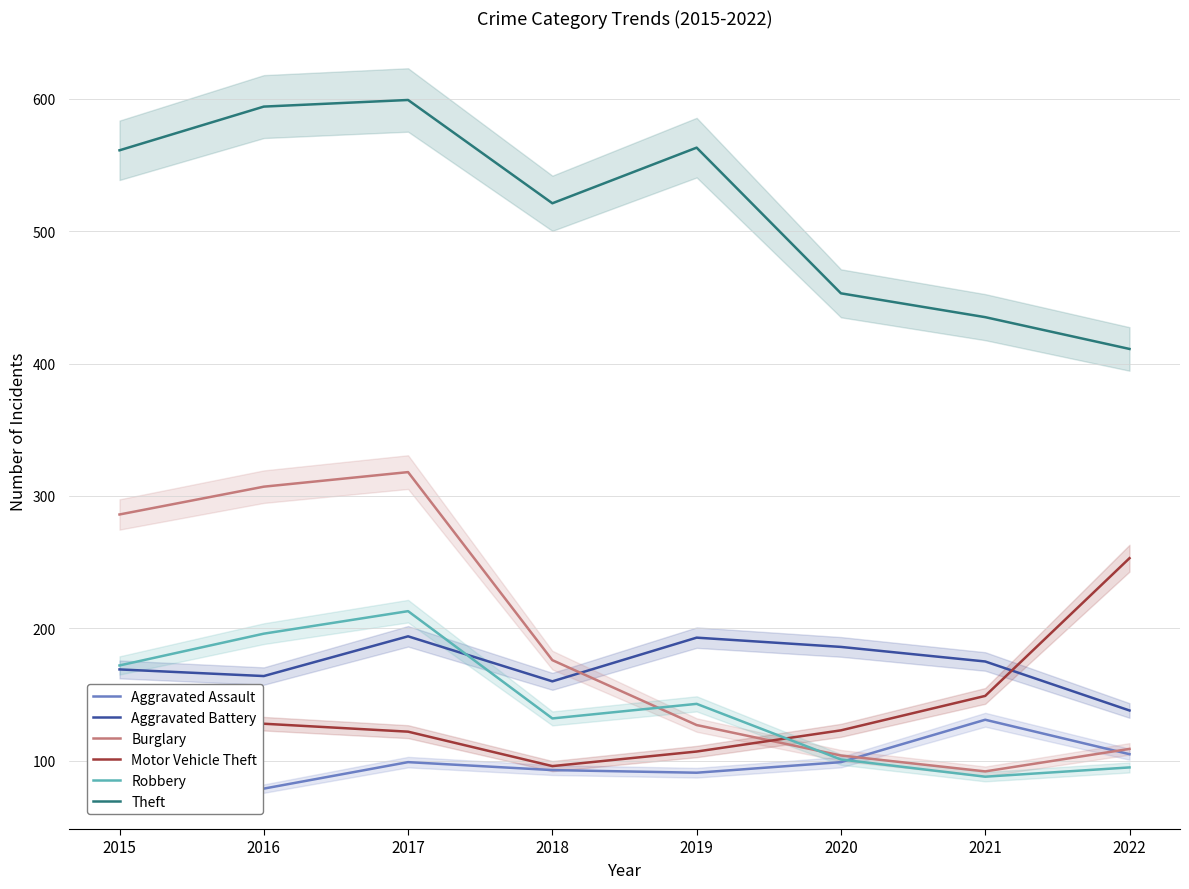

Reading left to right, what are all the values shown in this chart?

Aggravated Assault: 79	79	99	93	91	99	131	105
Aggravated Battery: 169	164	194	160	193	186	175	138
Burglary: 286	307	318	176	127	104	92	109
Motor Vehicle Theft: 121	128	122	96	107	123	149	253
Robbery: 172	196	213	132	143	101	88	95
Theft: 561	594	599	521	563	453	435	411